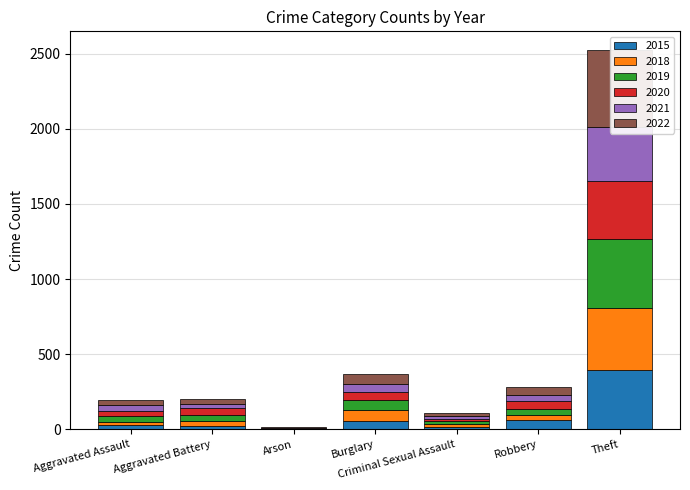

List the labels in order of 2019 value, smallest first.

Arson, Criminal Sexual Assault, Aggravated Battery, Robbery, Aggravated Assault, Burglary, Theft